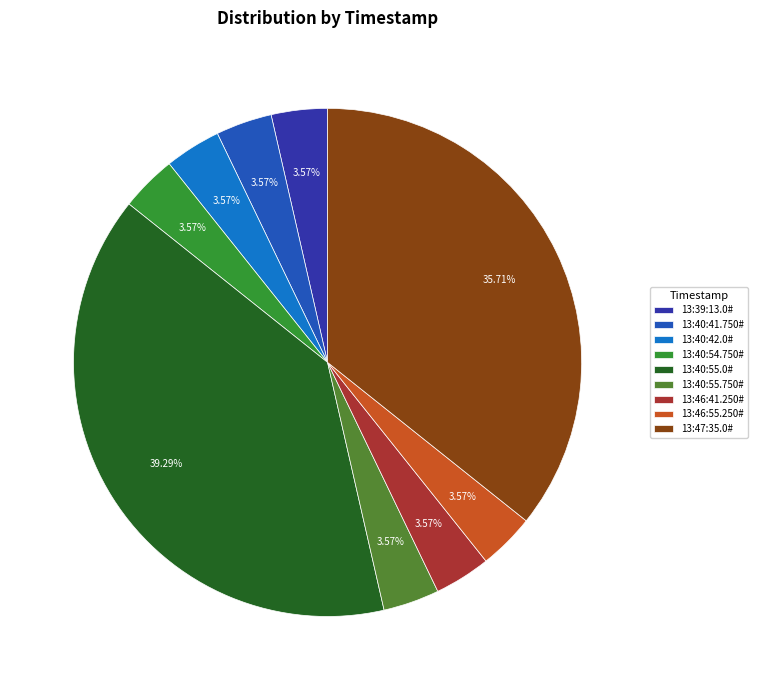

Count the number of slices in the pie.

9